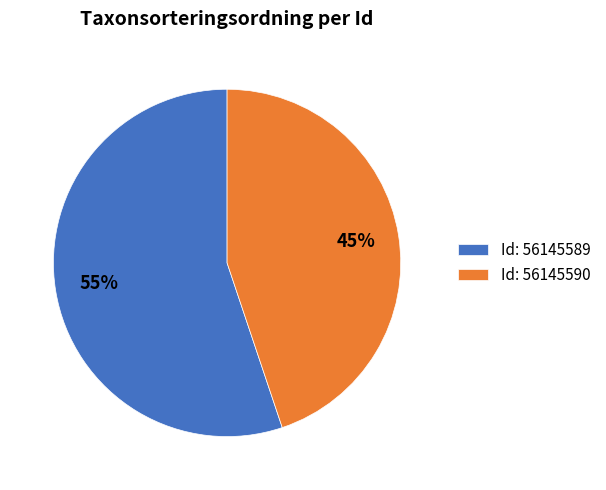

Which has a higher value, Id: 56145589 or Id: 56145590?

Id: 56145589